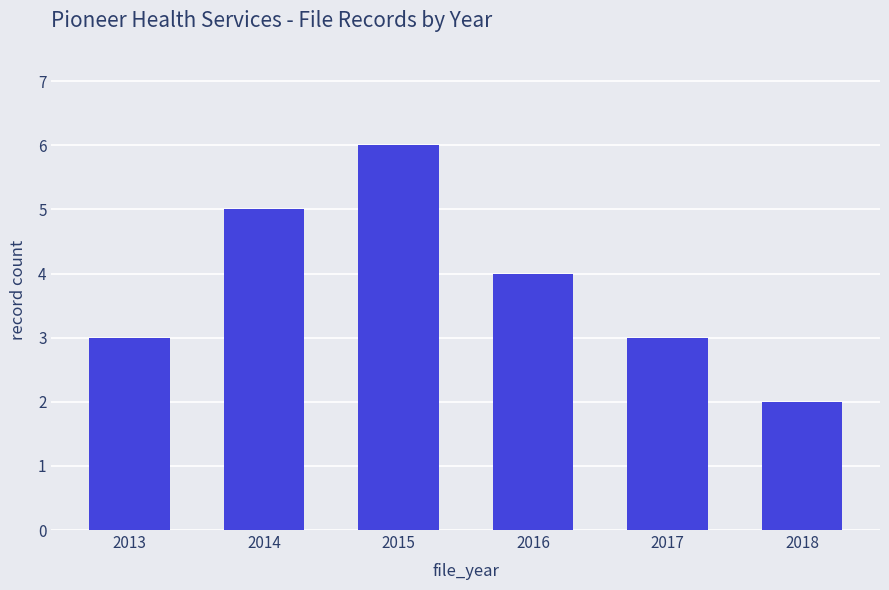

Where is the data nearest to the value 4?

2016